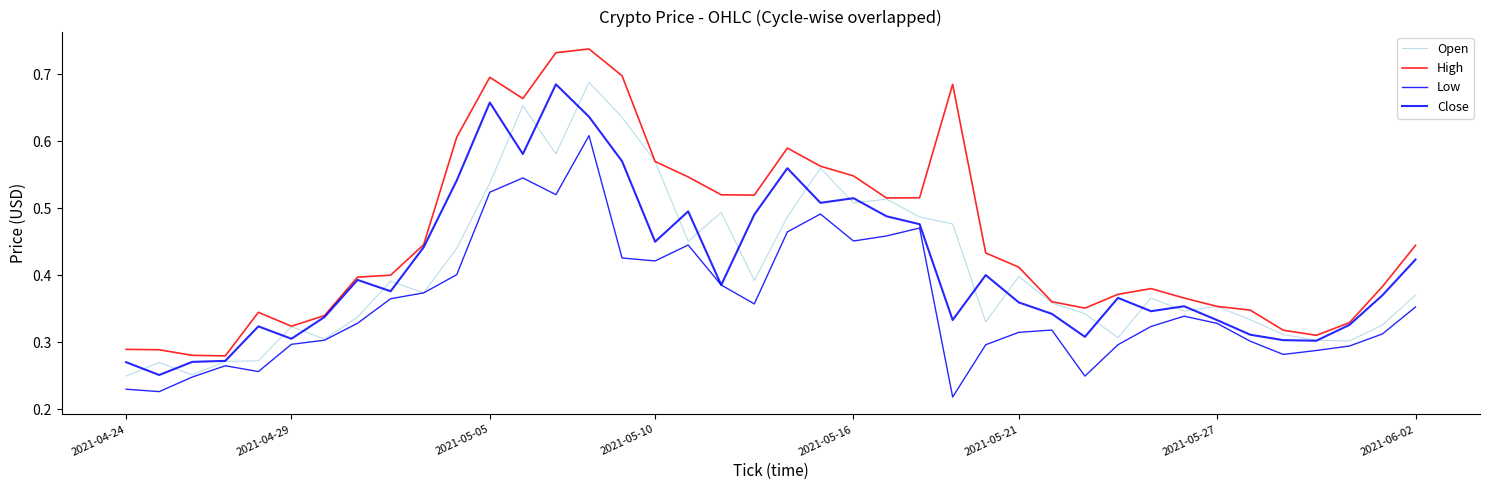

Which series has the largest range (max minus min)?

High